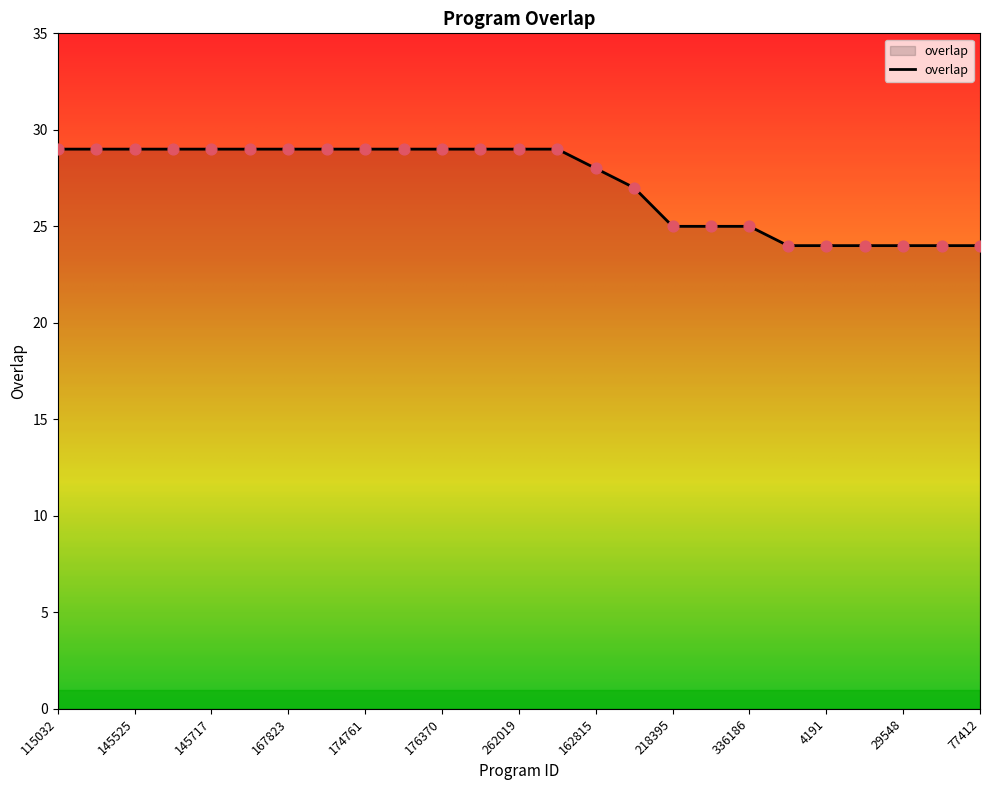

What is the maximum value shown in the chart?

29